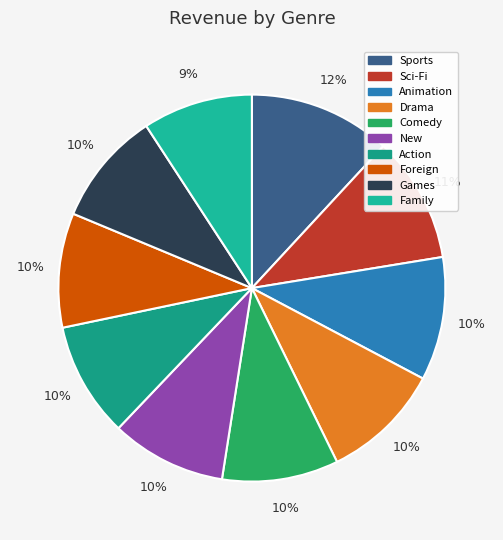

Rank the categories by value from highest to lowest.

Sports, Sci-Fi, Animation, Drama, Comedy, New, Action, Foreign, Games, Family